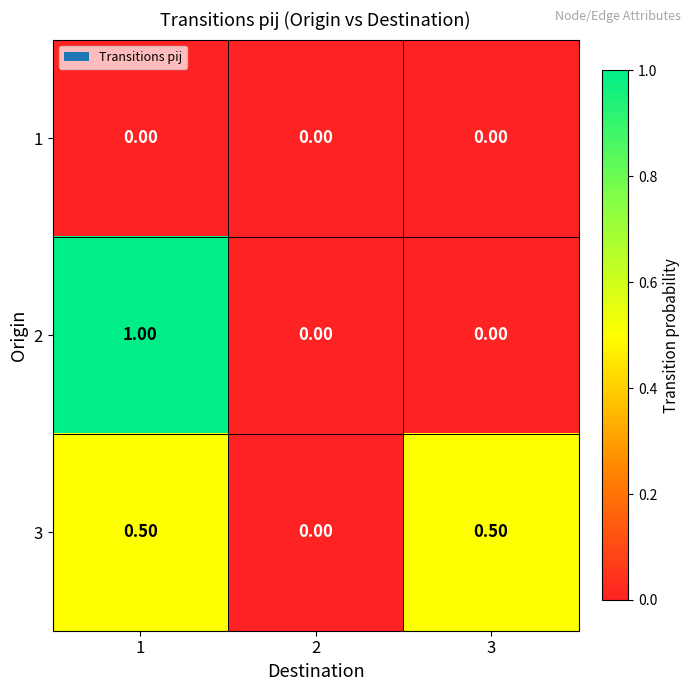

What is the difference between the maximum and second lowest values in the 2 series?

1.0